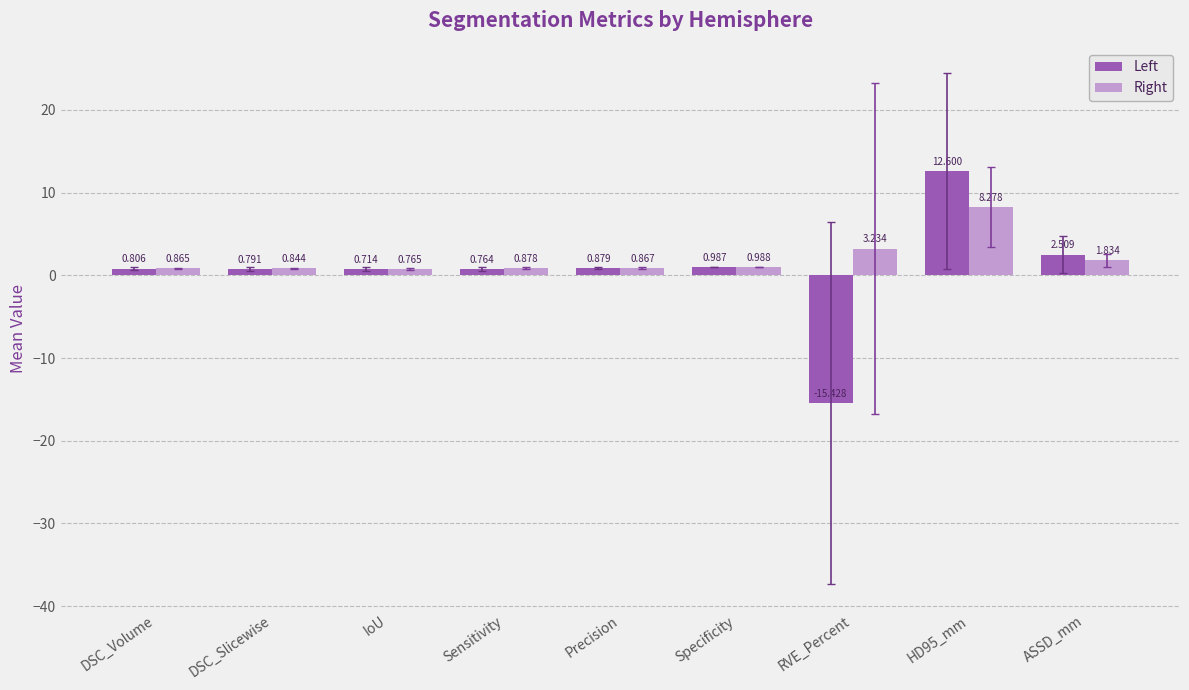

Which series has the largest total across all categories?

Right